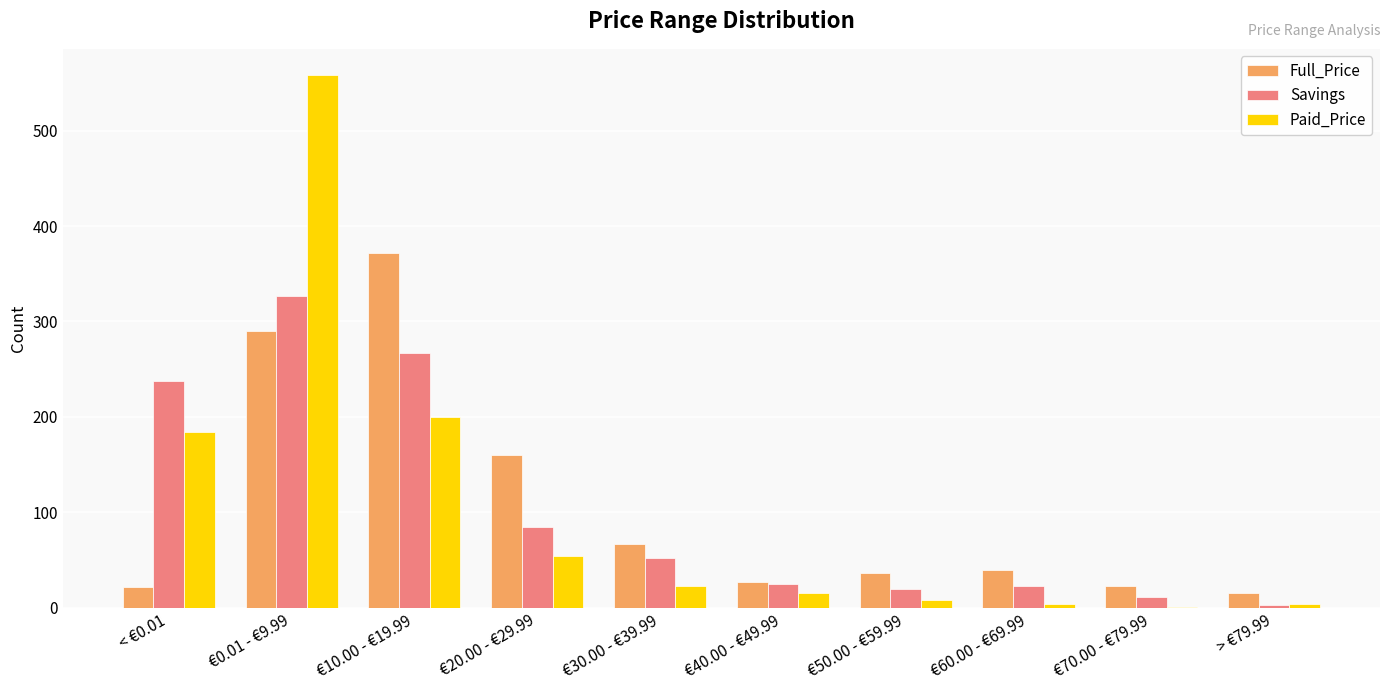

Is it true that Savings equals 52 at €30.00 - €39.99?

True